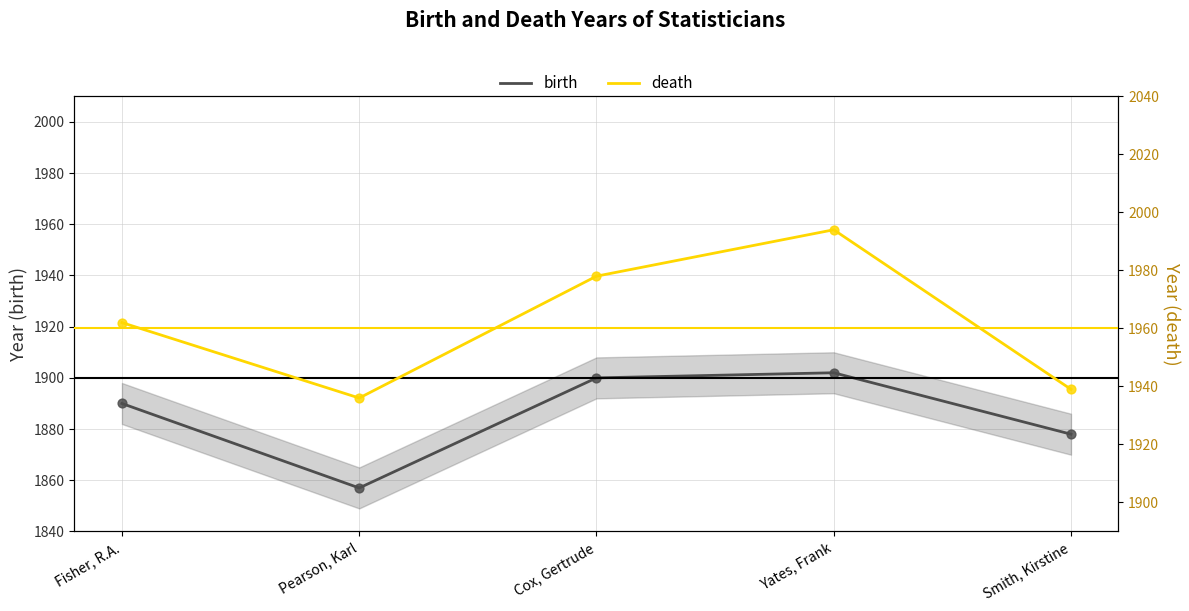

At which category is the sum across all series the highest?

Yates, Frank